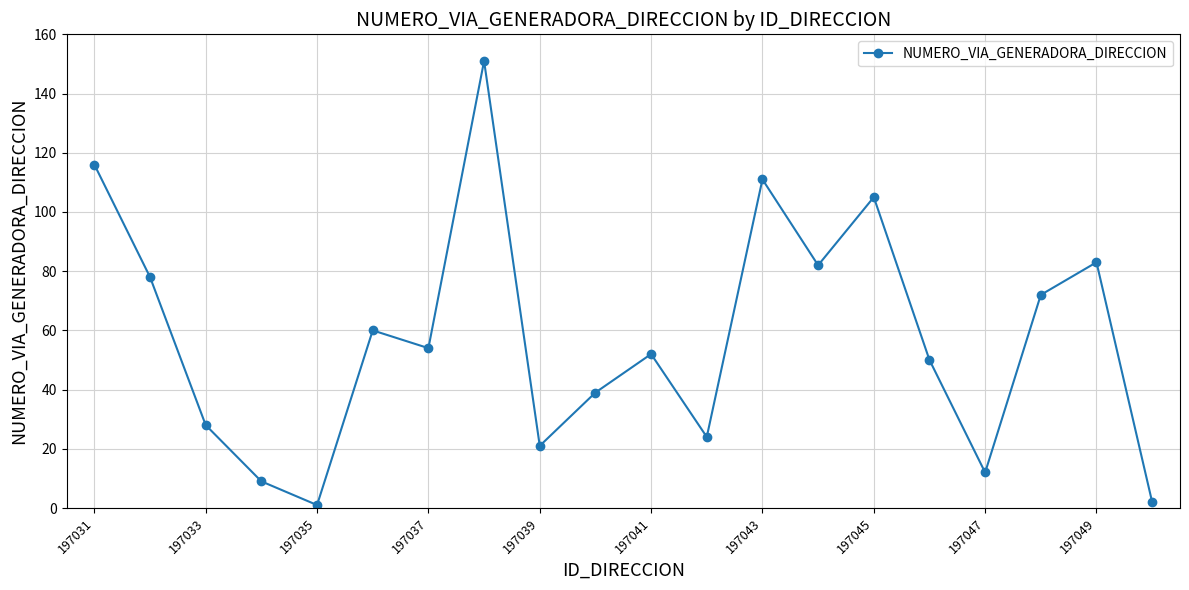

Reading right to left, list all the values displayed in this chart.

2	83	72	12	50	105	82	111	24	52	39	21	151	54	60	1	9	28	78	116